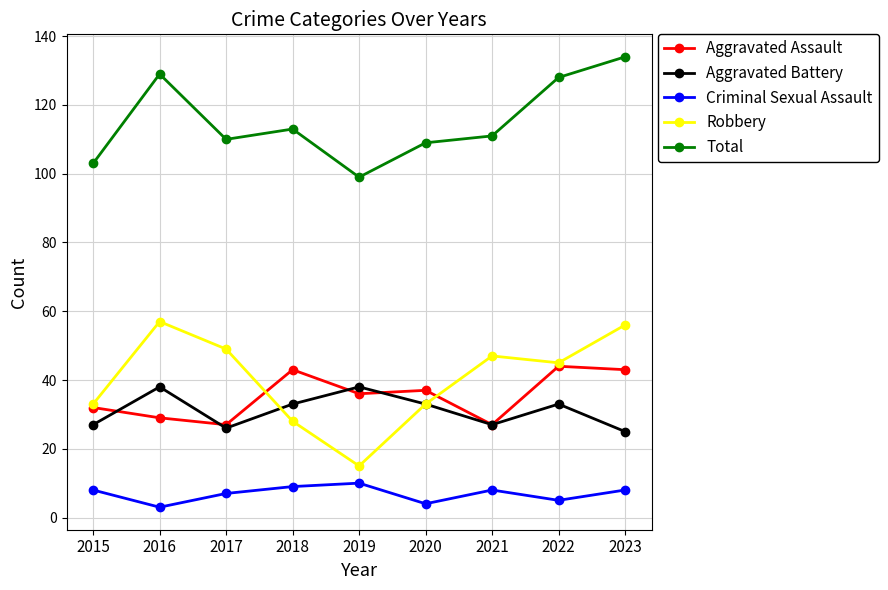

What is the sum of the Total values at 2019 and 2021?

210